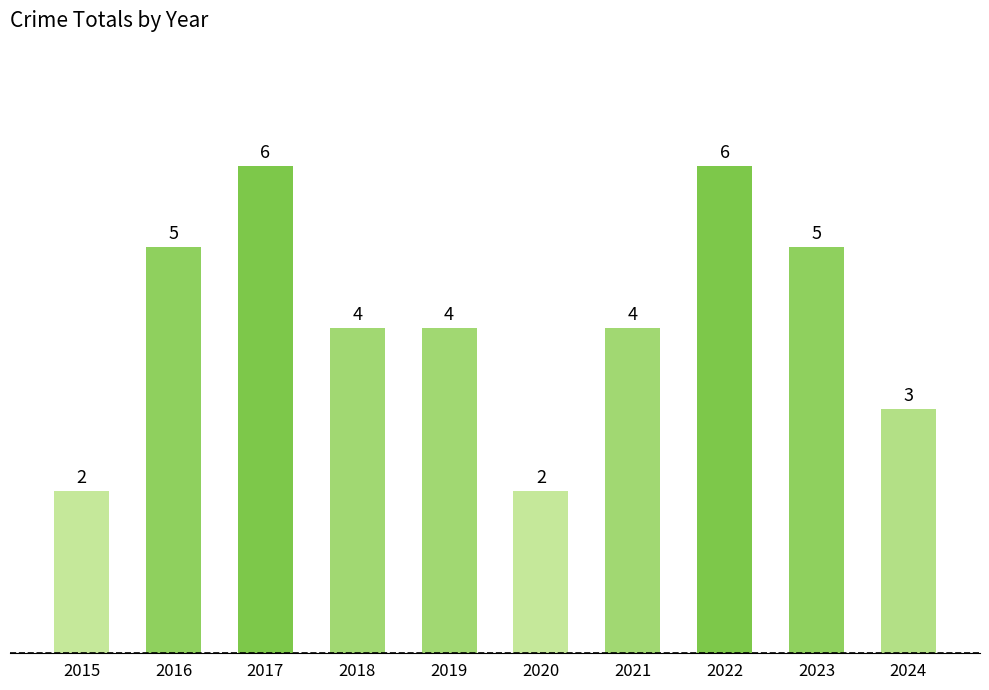

Reading right to left, transcribe all the data shown in this chart.

2024=3	2023=5	2022=6	2021=4	2020=2	2019=4	2018=4	2017=6	2016=5	2015=2